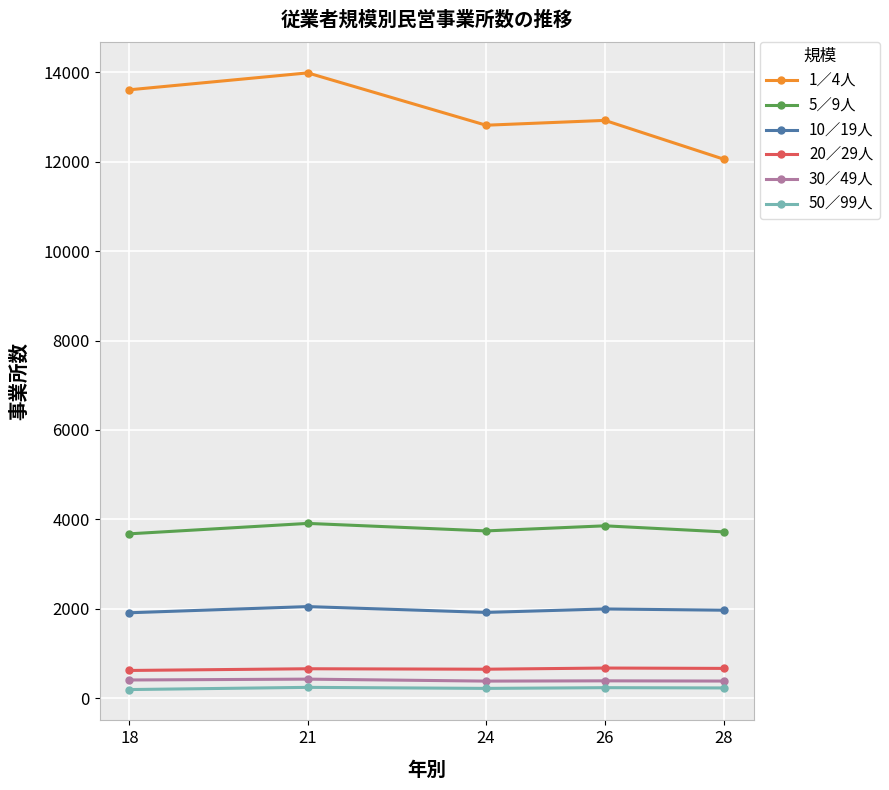

True or false: 30／49人 and 5／9人 cross at least once.

False